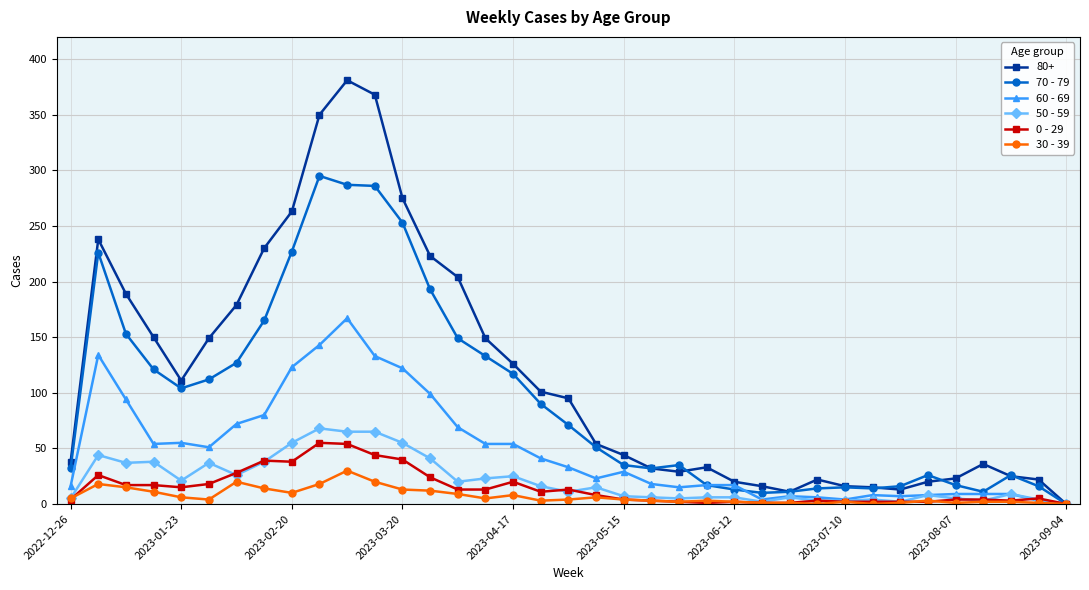

Which series has the largest total across all categories?

80+